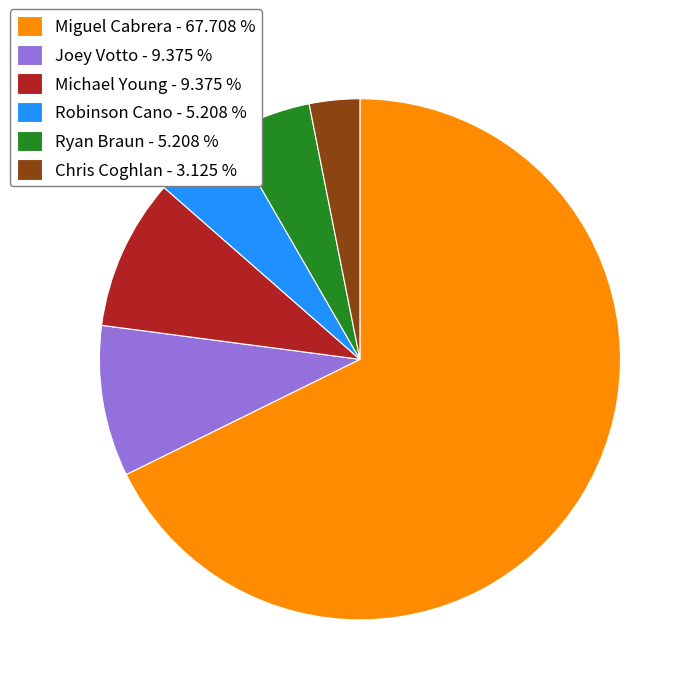

Do Chris Coghlan - 3.125 % and Ryan Braun - 5.208 % together represent more than half of the pie?

No